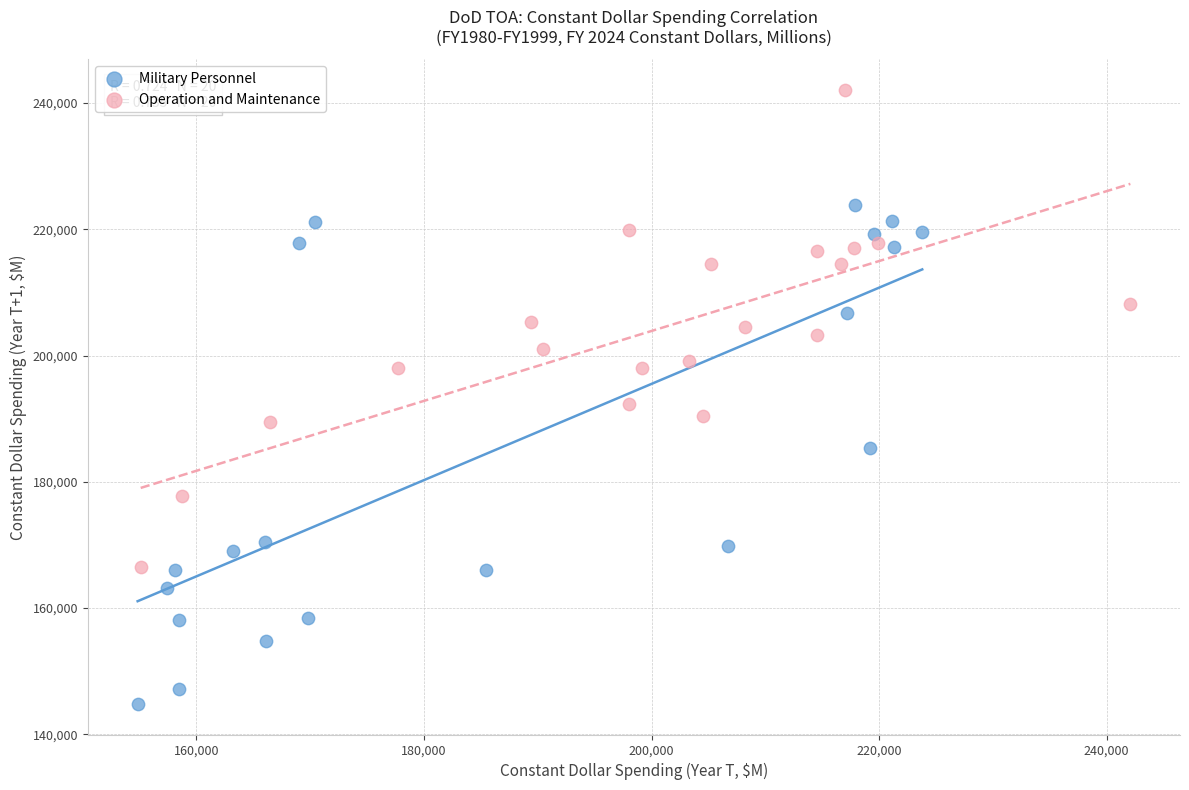

What are all the series names shown in the legend?

Military Personnel, Operation and Maintenance